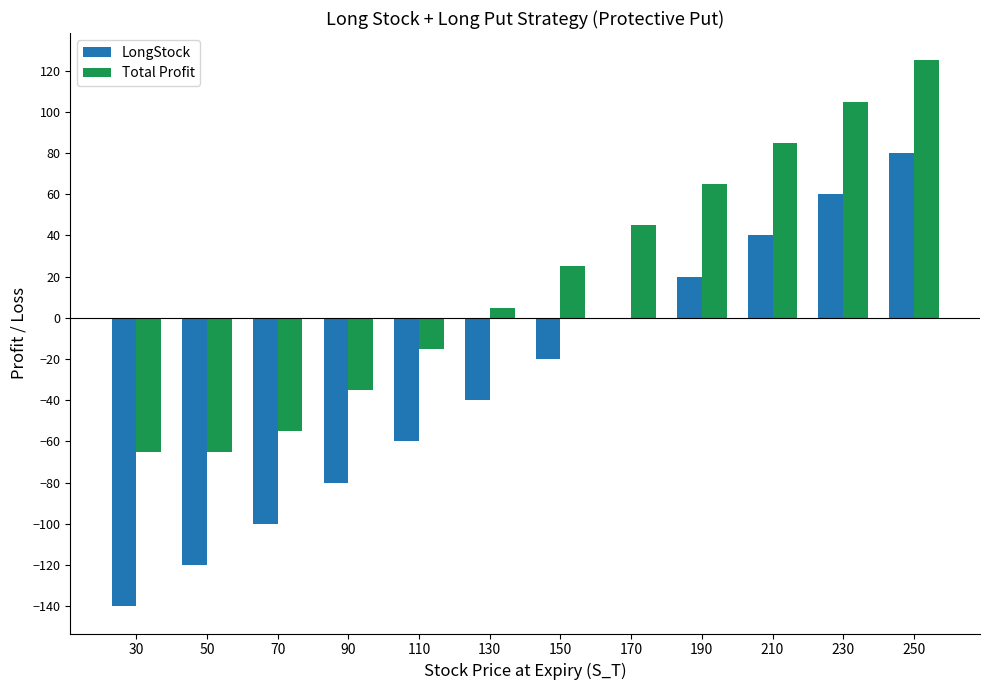

The Total Profit series shows -35 at 90. True or false?

True